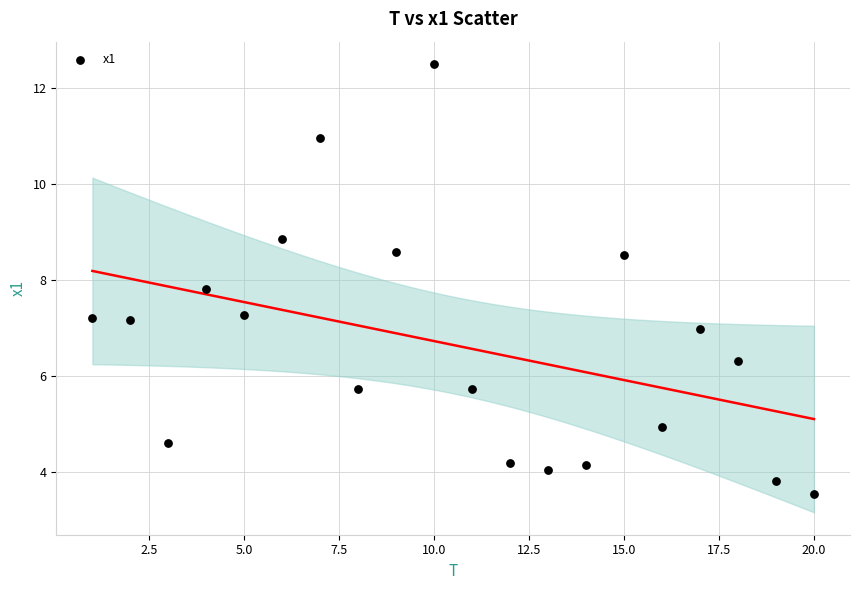

What Y value in the scatter plot is closest to 8?

7.8